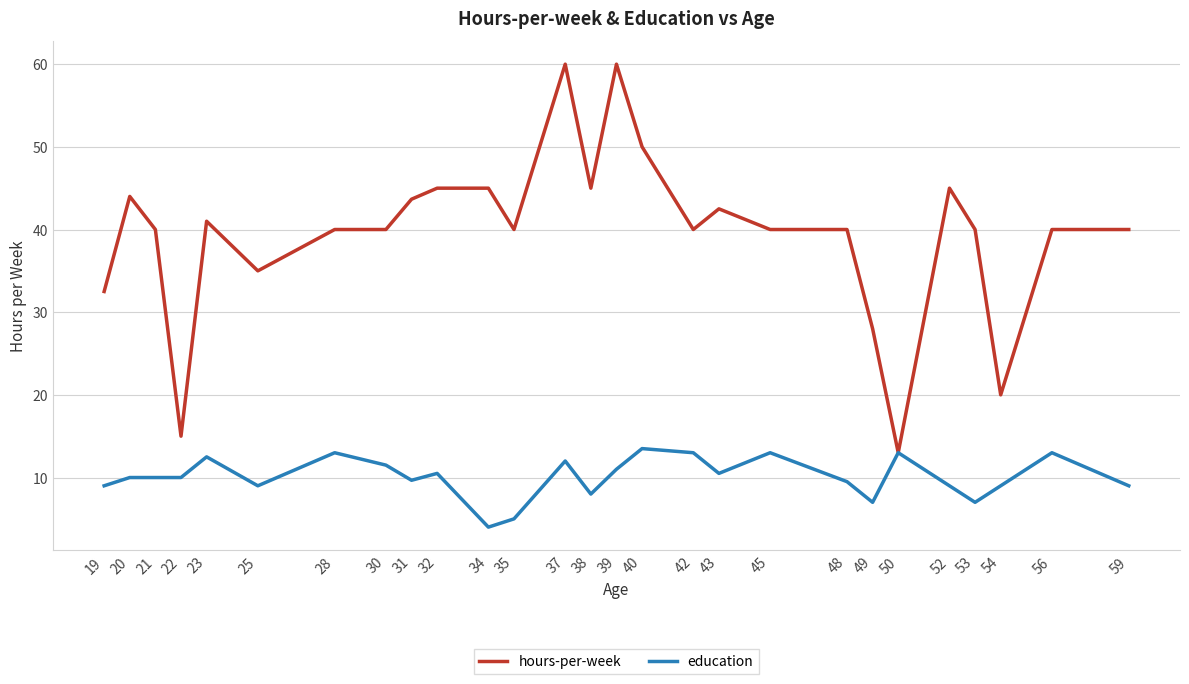

At which label is education closest to 8?

38